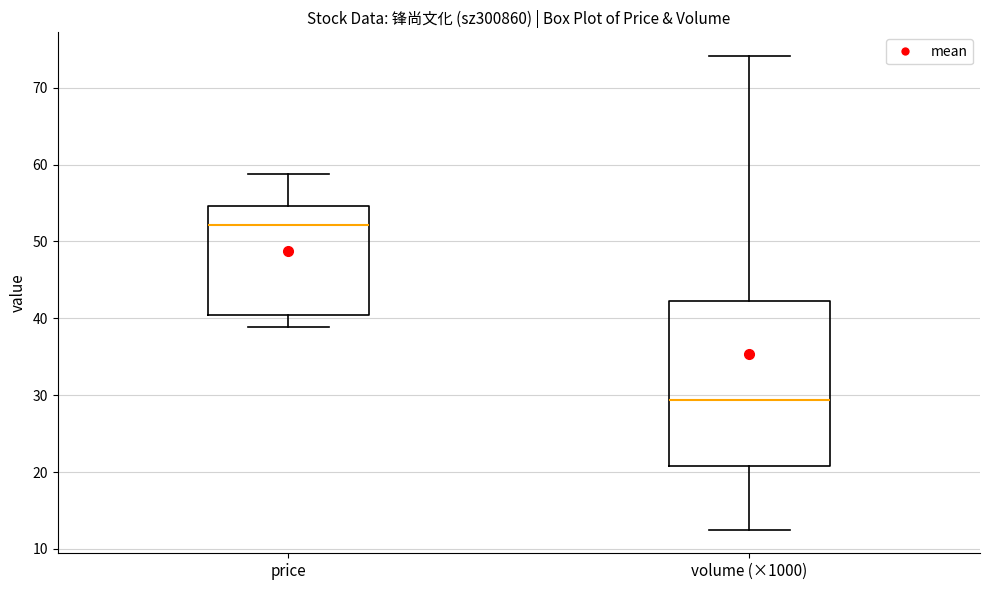

Which box's median line is the lowest?

volume (×1000)